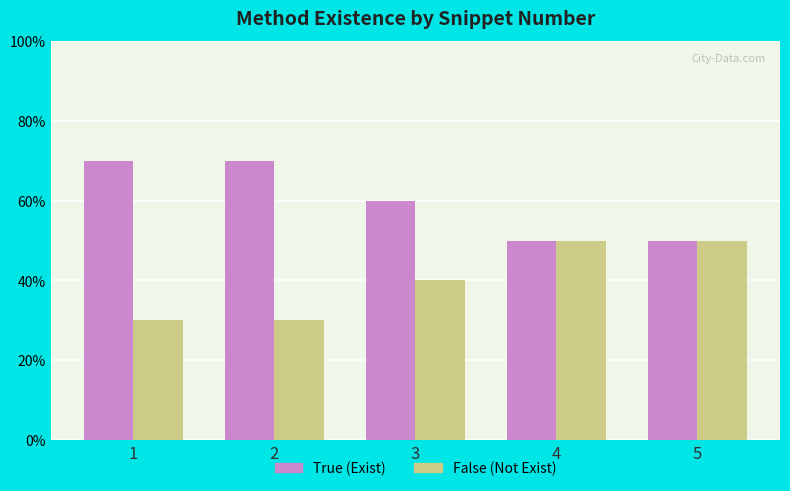

Which category has the highest value across all series?

1